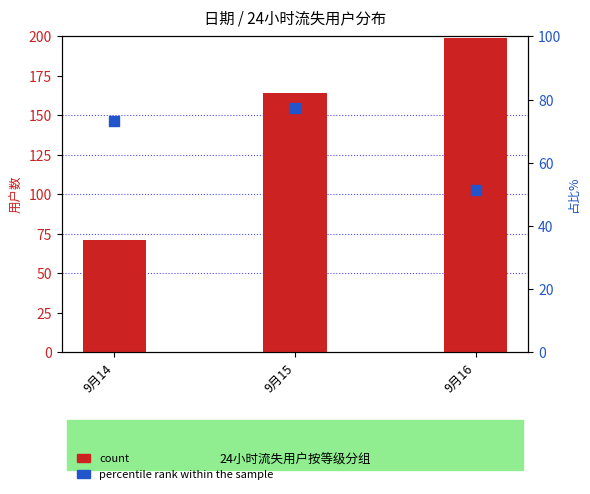

What are all the series names shown in the legend?

count, percentile rank within the sample